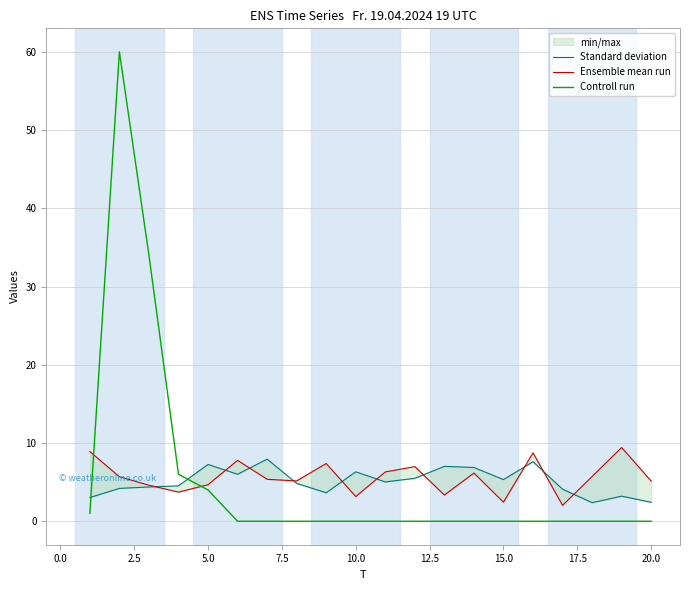

List the series in order of their peak value, lowest first.

Standard deviation, Ensemble mean run, Controll run